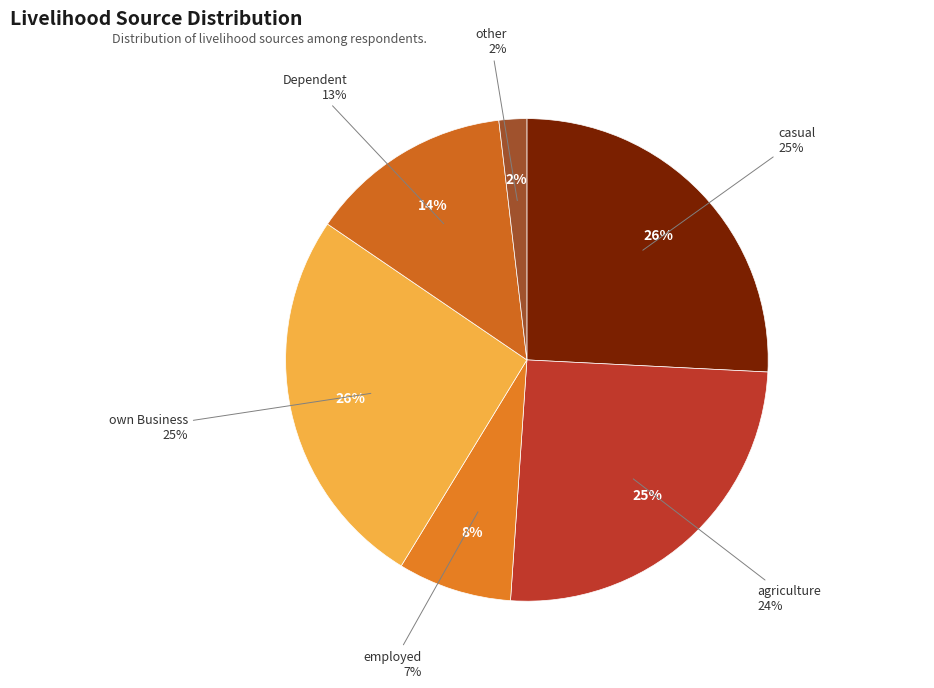

To the nearest percent, what is the difference between the Dependent and employed slice percentages?

6%